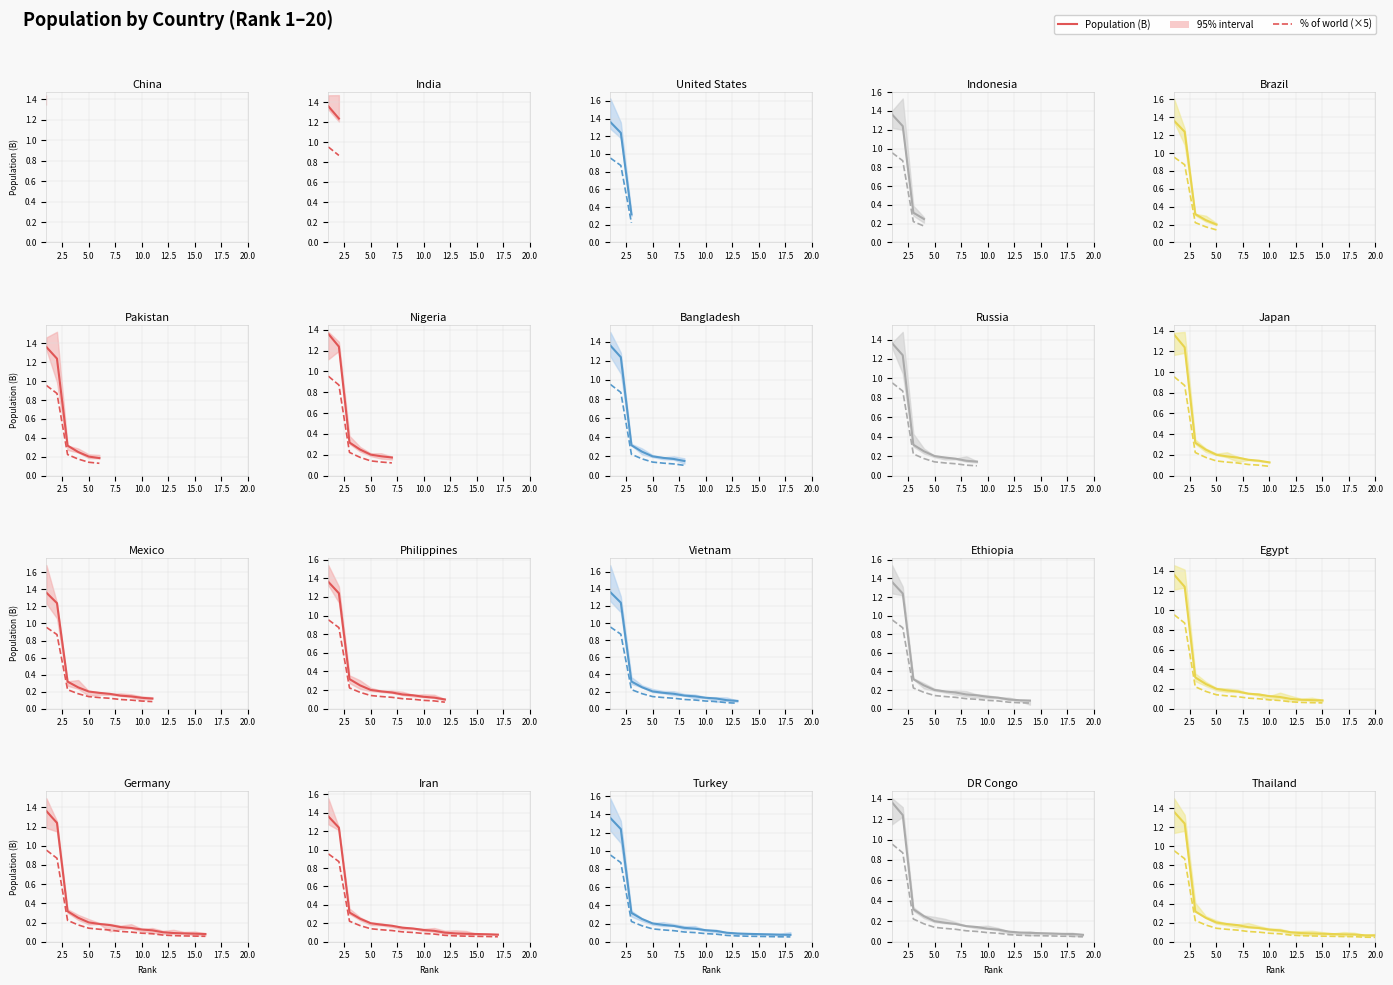

What is the approximate value of % of world (×5) at 20.0?

0.1